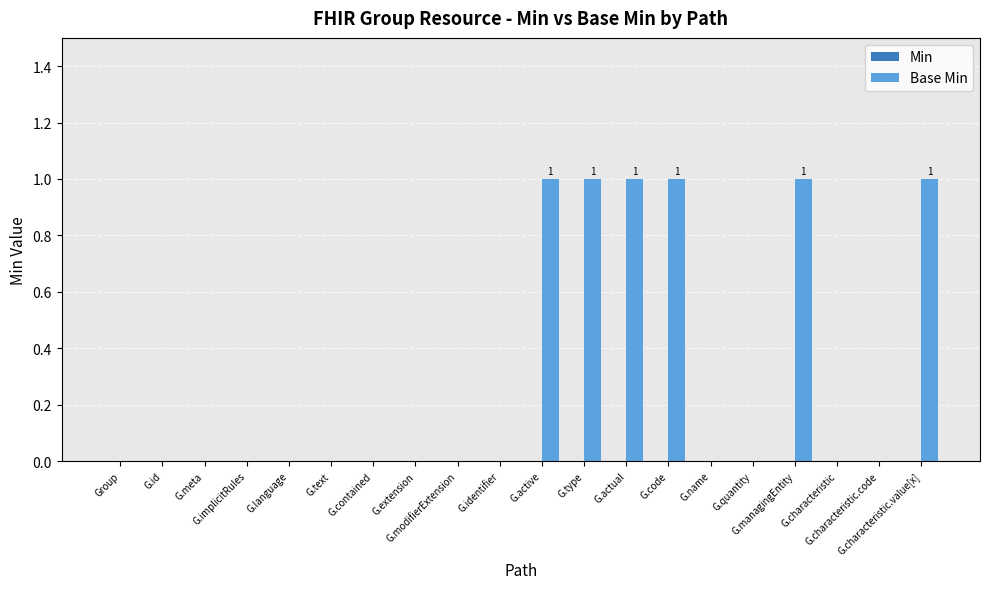

Count the number of data series in this chart.

1